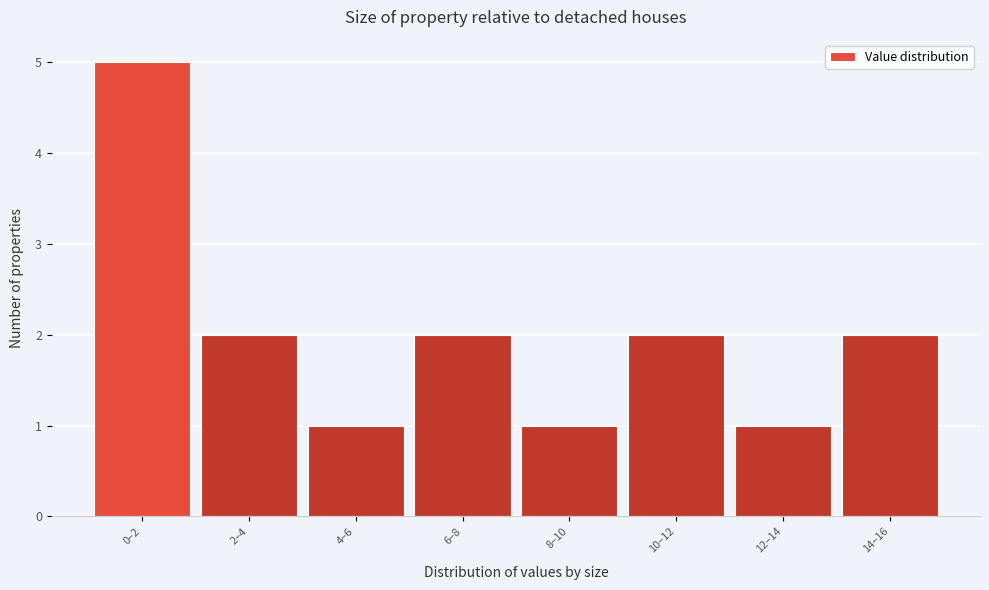

Reading left to right, transcribe all the data shown in this chart.

0–2=5	2–4=2	4–6=1	6–8=2	8–10=1	10–12=2	12–14=1	14–16=2